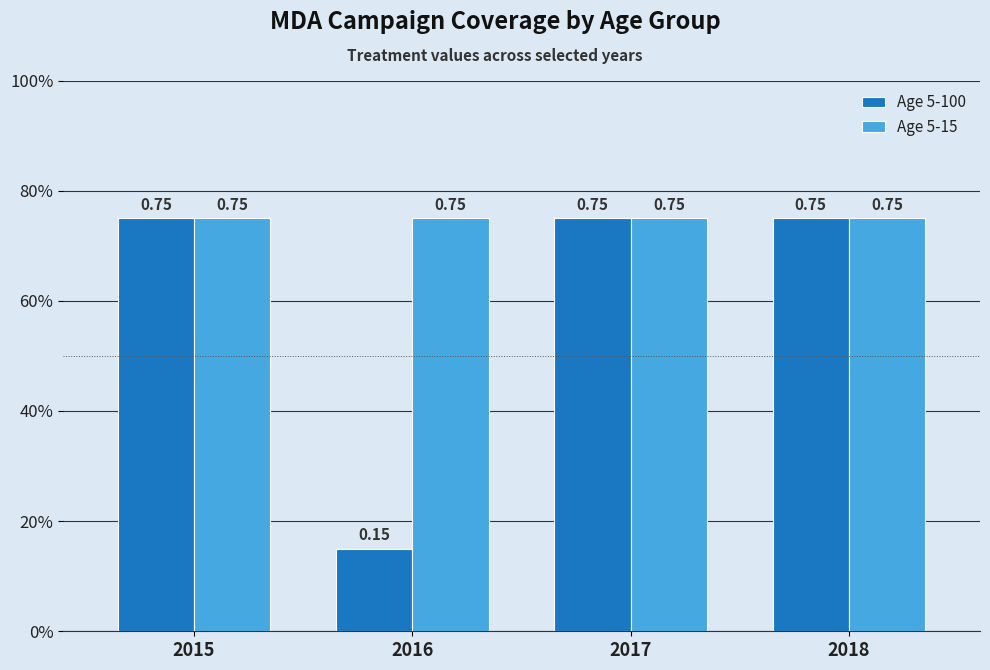

What is the difference between the highest and lowest values at 2016?

0.6